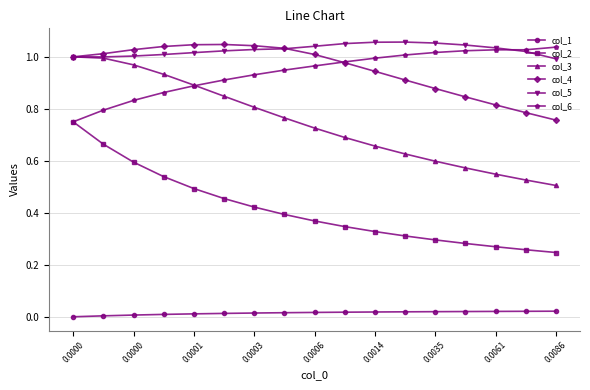

True or false: col_5 has more than 0 interior local peaks.

True